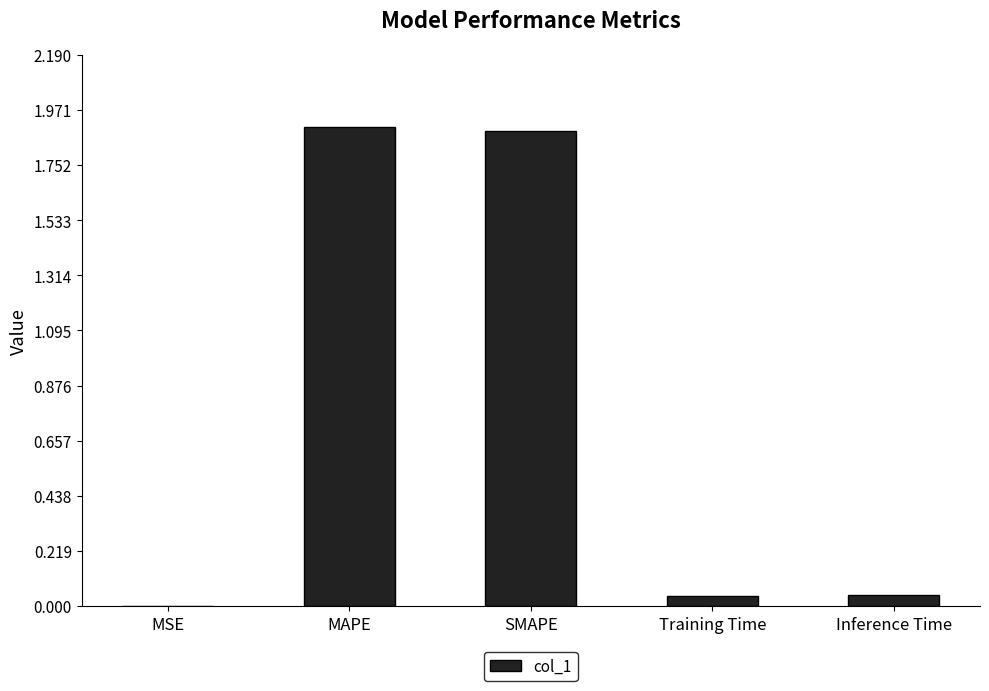

The value at SMAPE is 1.9. True or false?

True